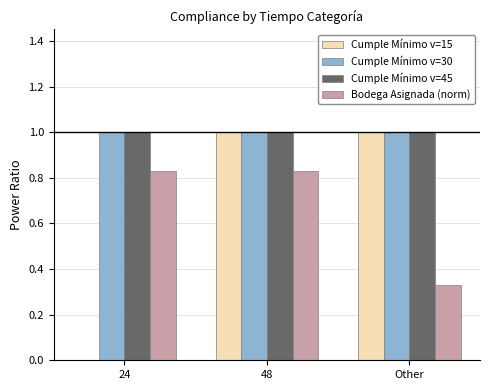

Is it true that Cumple Mínimo v=45 equals 1.0 at Other?

True